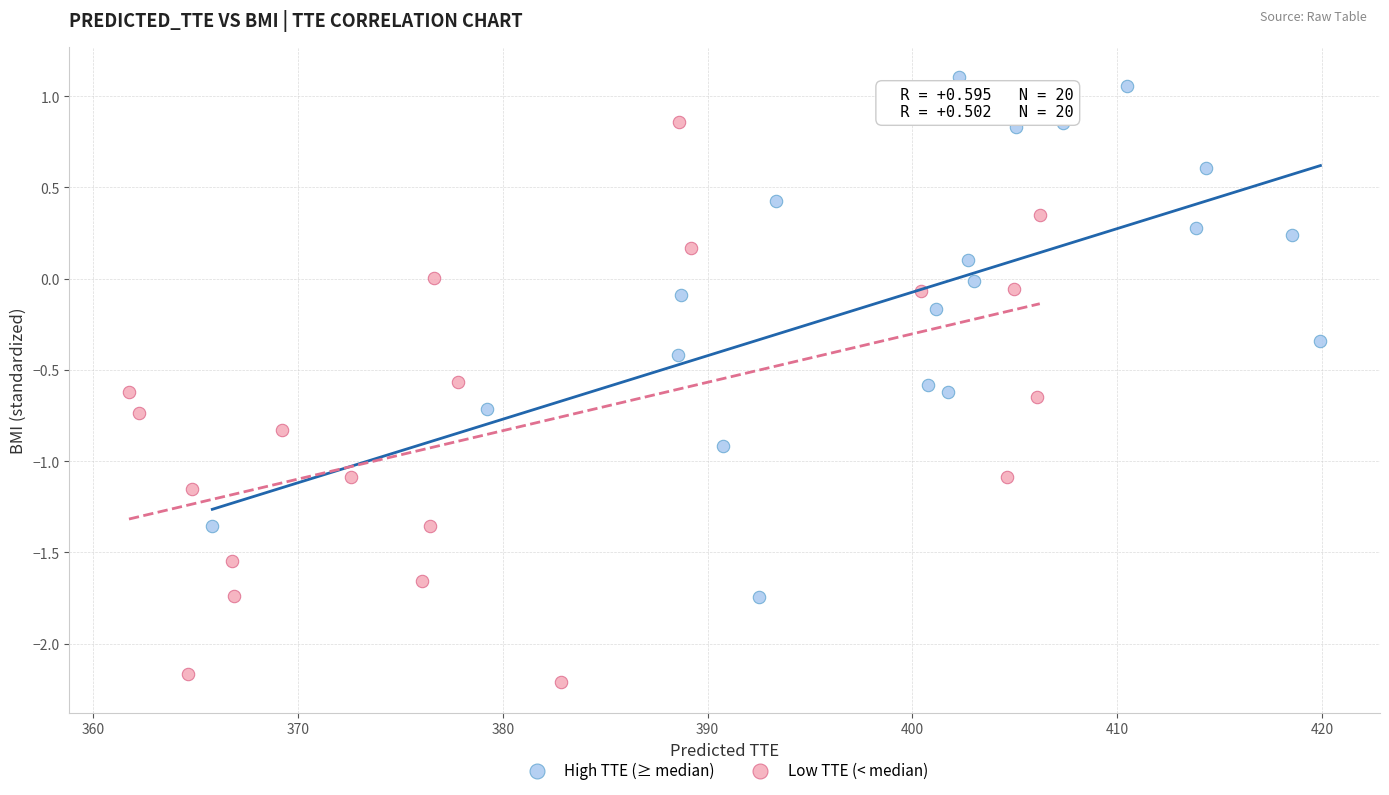

Which series reaches the minimum Y coordinate?

Low TTE (< median)